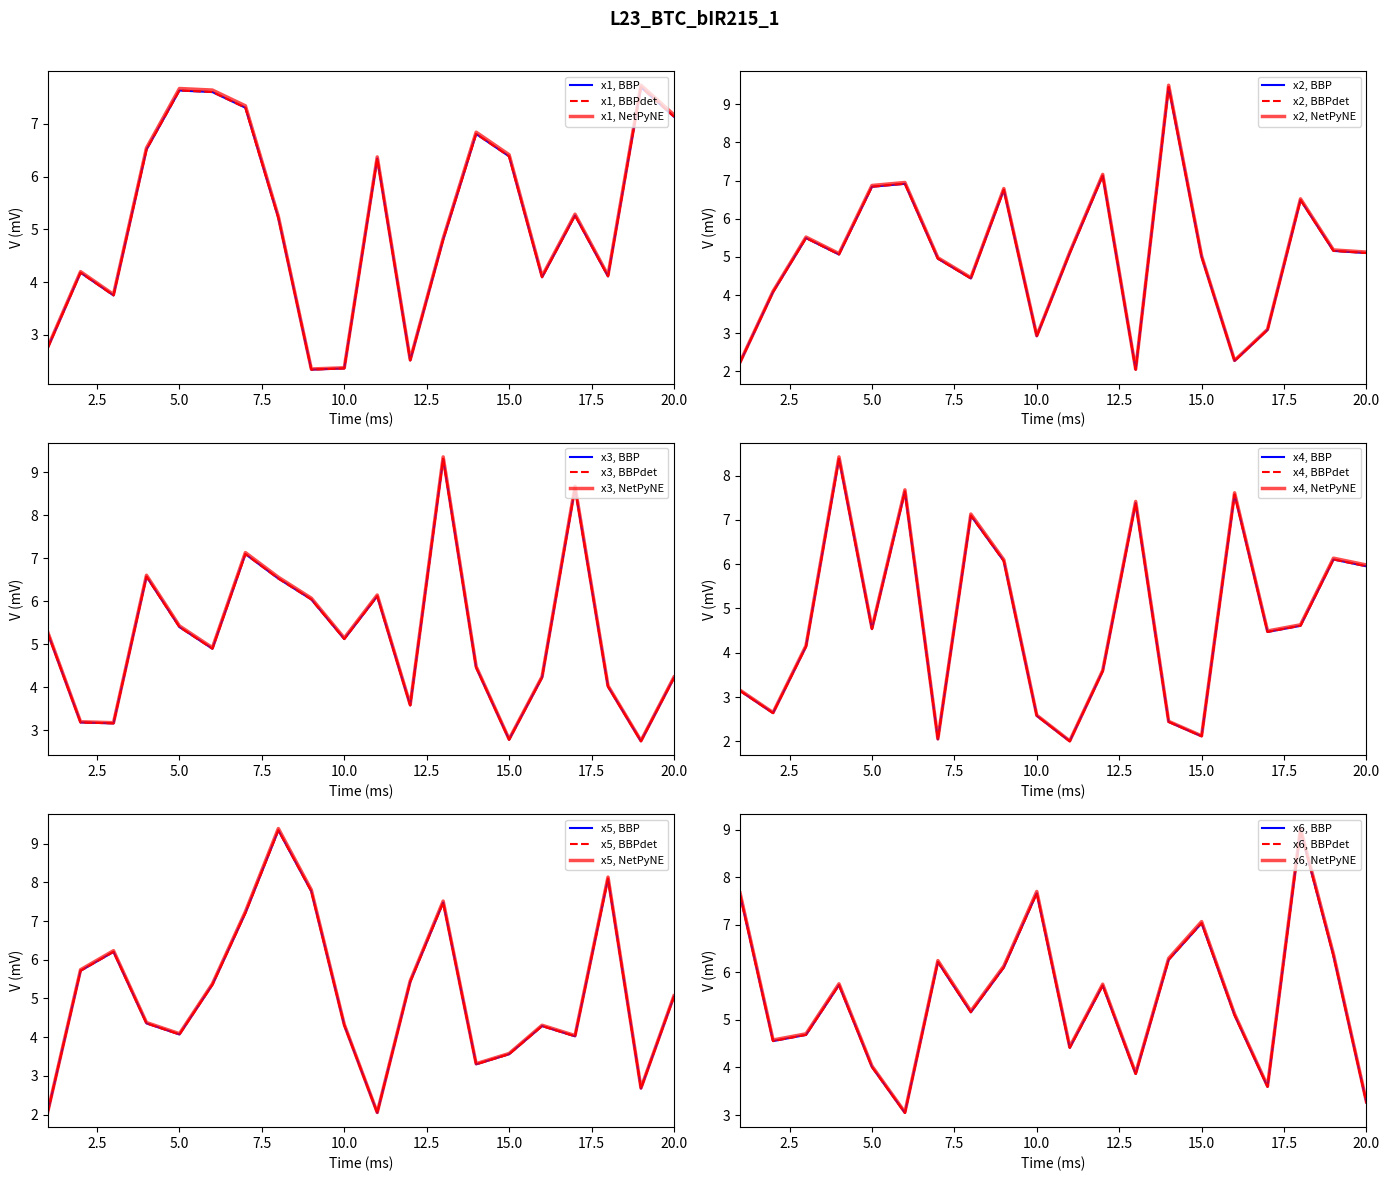

Reading left to right, list all the values displayed in this chart.

x1: 1=2.7	2=4.2	3=3.7	4=6.5	5=7.6	6=7.6	7=7.3	8=5.2	9=2.3	10=2.4	11=6.3	12=2.5	13=4.8	14=6.8	15=6.4	16=4.1	17=5.3	18=4.1	19=7.7	20=7.1
x2: 1=2.2	2=4.1	3=5.5	4=5.1	5=6.8	6=6.9	7=5.0	8=4.4	9=6.8	10=2.9	11=5.1	12=7.1	13=2.0	14=9.5	15=5.0	16=2.3	17=3.1	18=6.5	19=5.2	20=5.1
x3: 1=5.3	2=3.2	3=3.2	4=6.6	5=5.4	6=4.9	7=7.1	8=6.5	9=6.0	10=5.1	11=6.1	12=3.6	13=9.3	14=4.5	15=2.8	16=4.2	17=8.6	18=4.0	19=2.7	20=4.2
x4: 1=3.2	2=2.7	3=4.2	4=8.4	5=4.6	6=7.7	7=2.1	8=7.1	9=6.1	10=2.6	11=2.0	12=3.6	13=7.4	14=2.5	15=2.1	16=7.6	17=4.5	18=4.6	19=6.1	20=6.0
x5: 1=2.0	2=5.7	3=6.2	4=4.4	5=4.1	6=5.4	7=7.2	8=9.3	9=7.8	10=4.3	11=2.0	12=5.4	13=7.5	14=3.3	15=3.6	16=4.3	17=4.0	18=8.1	19=2.7	20=5.0
x6: 1=7.6	2=4.6	3=4.7	4=5.7	5=4.0	6=3.0	7=6.2	8=5.2	9=6.1	10=7.7	11=4.4	12=5.7	13=3.9	14=6.3	15=7.0	16=5.1	17=3.6	18=9.0	19=6.3	20=3.3